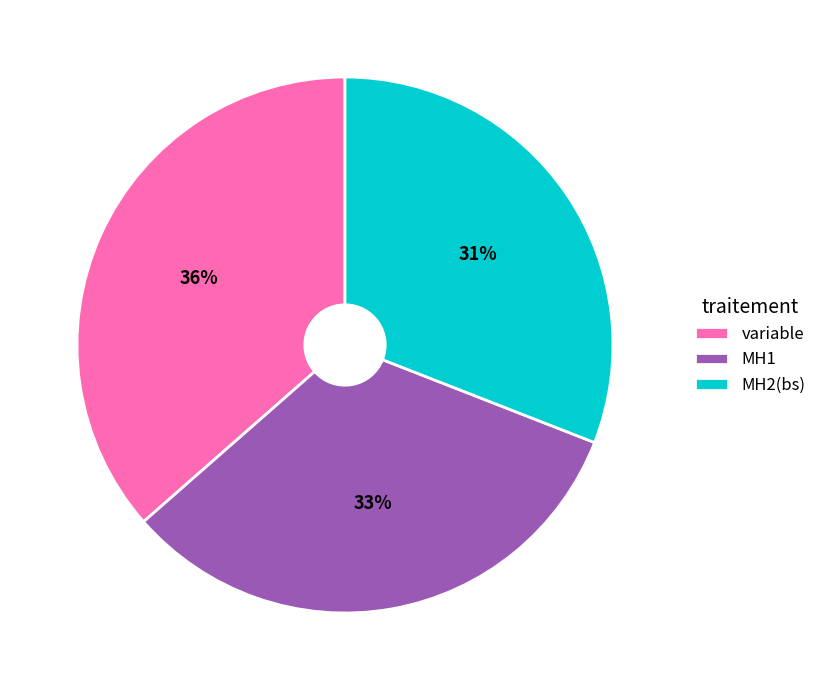

Rank the categories by value from lowest to highest.

MH2(bs), MH1, variable